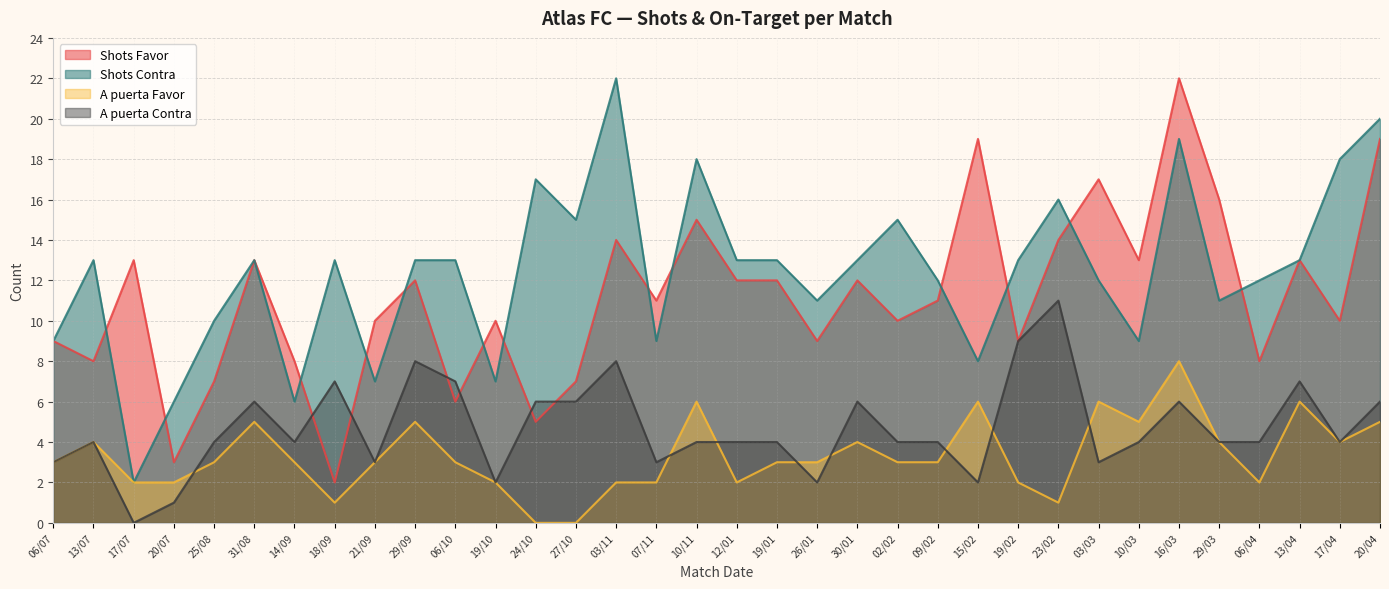

The value of A puerta Contra at 20/04 is 9. True or false?

False